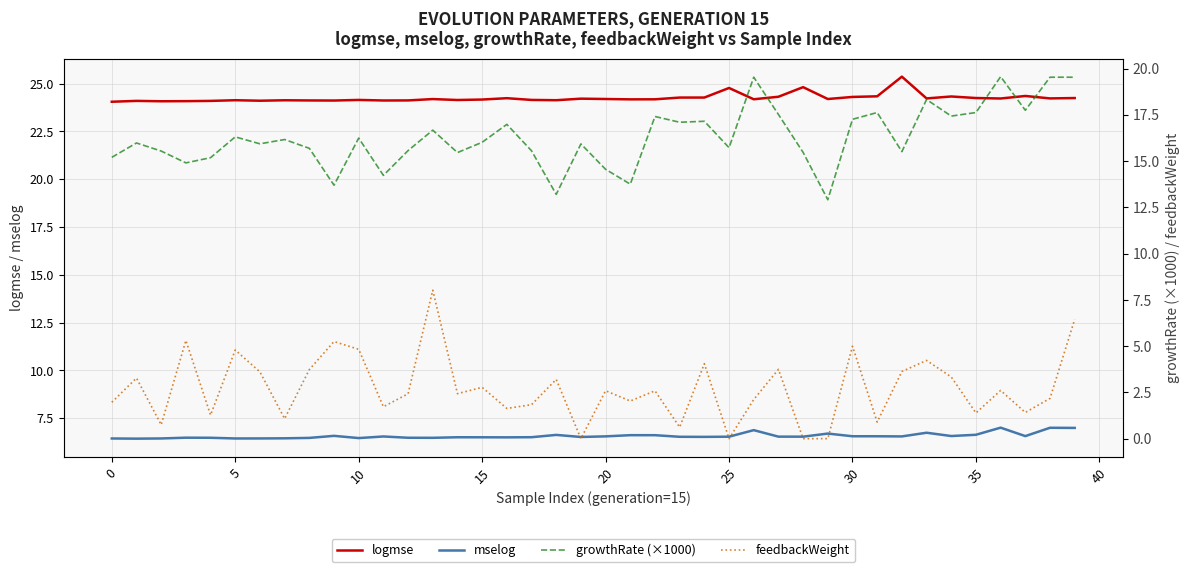

Does the chart display data point markers on the line(s)?

No